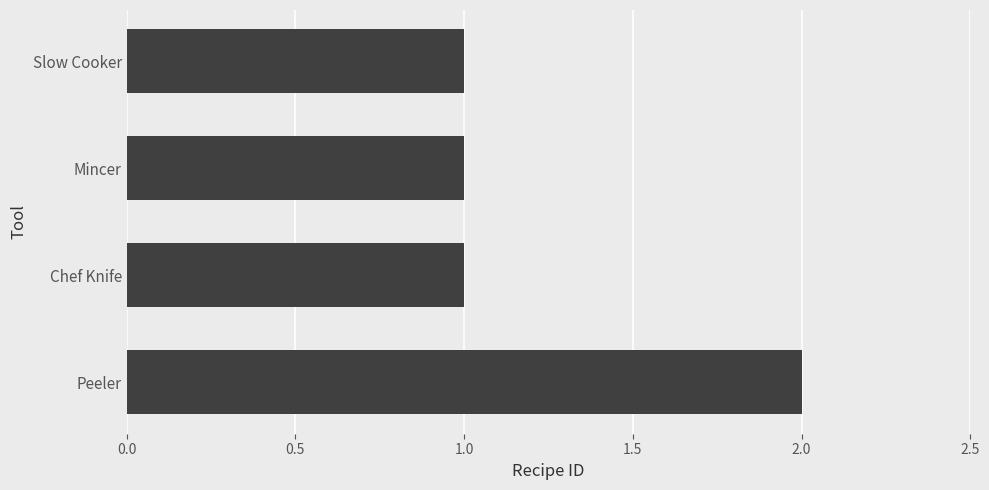

What is the sum of the values at Peeler and Mincer?

3